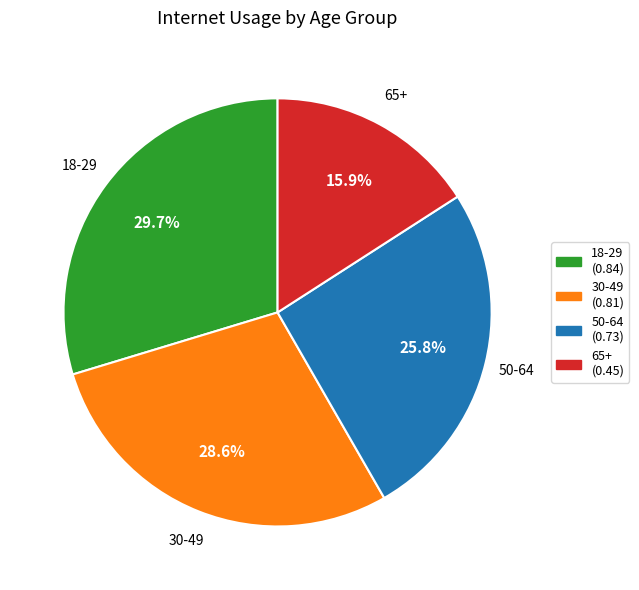

Is 65+ the majority of the pie?

No